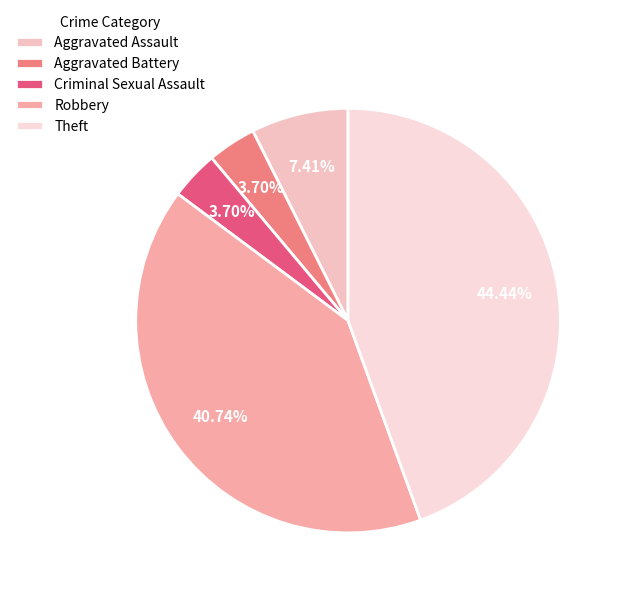

Which has a higher value, Criminal Sexual Assault or Aggravated Assault?

Aggravated Assault